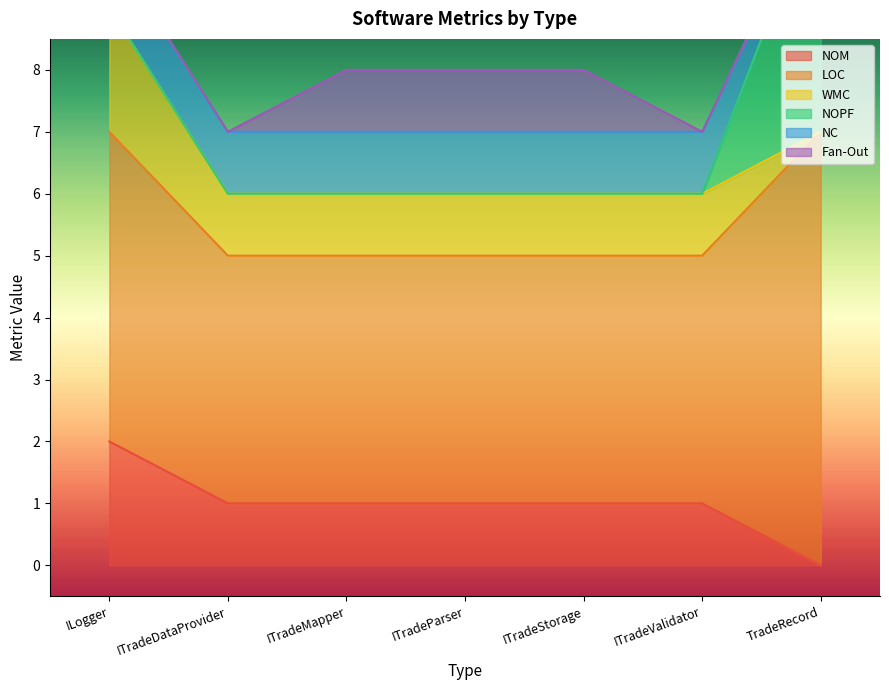

Reading left to right, list all the values displayed in this chart.

NOM: ILogger=2	ITradeDataProvider=1	ITradeMapper=1	ITradeParser=1	ITradeStorage=1	ITradeValidator=1	TradeRecord=0
LOC: ILogger=5	ITradeDataProvider=4	ITradeMapper=4	ITradeParser=4	ITradeStorage=4	ITradeValidator=4	TradeRecord=7
WMC: ILogger=2	ITradeDataProvider=1	ITradeMapper=1	ITradeParser=1	ITradeStorage=1	ITradeValidator=1	TradeRecord=0
NOPF: ILogger=0	ITradeDataProvider=0	ITradeMapper=0	ITradeParser=0	ITradeStorage=0	ITradeValidator=0	TradeRecord=4
NC: ILogger=1	ITradeDataProvider=1	ITradeMapper=1	ITradeParser=1	ITradeStorage=1	ITradeValidator=1	TradeRecord=0
Fan-Out: ILogger=0	ITradeDataProvider=0	ITradeMapper=1	ITradeParser=1	ITradeStorage=1	ITradeValidator=0	TradeRecord=0